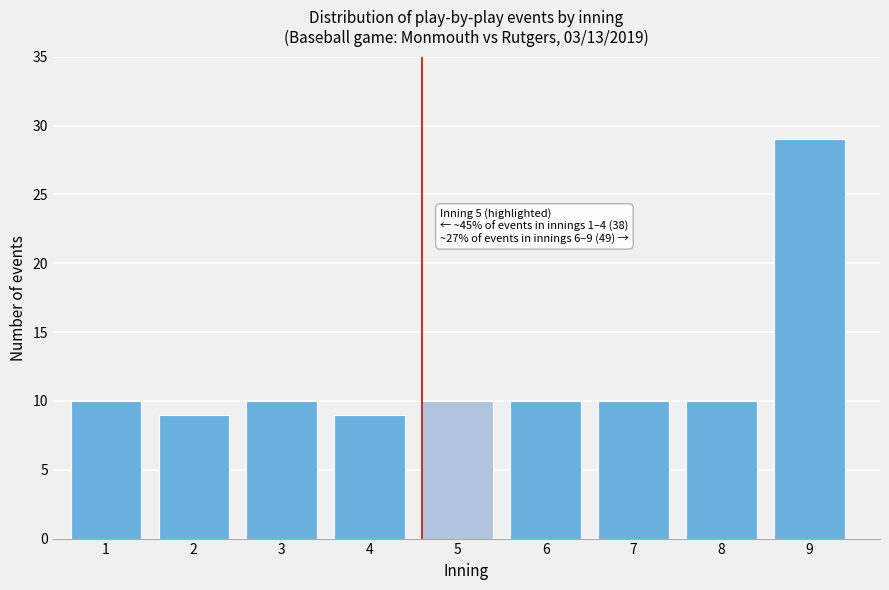

Reading right to left, what are all the values shown in this chart?

29	10	10	10	10	9	10	9	10